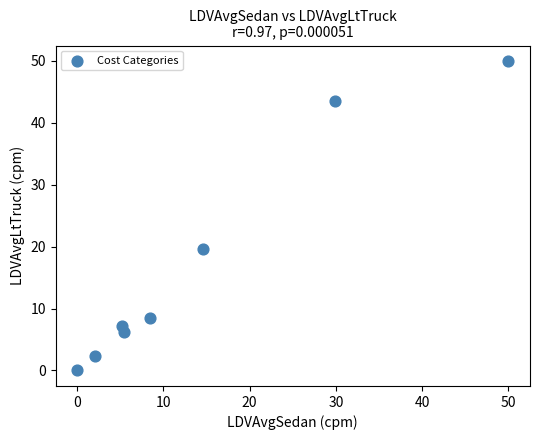

What Y value in the scatter plot is closest to 24?

19.6